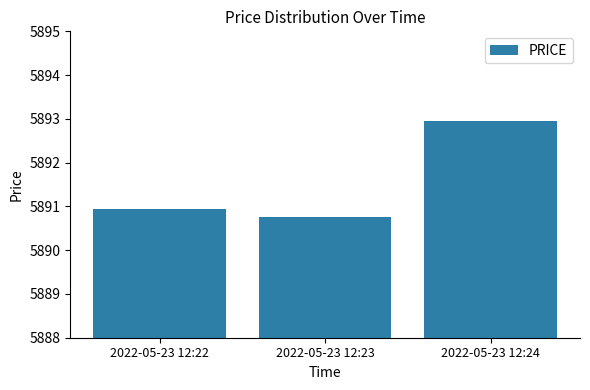

Count the values in the range 5890 to 5892.

2